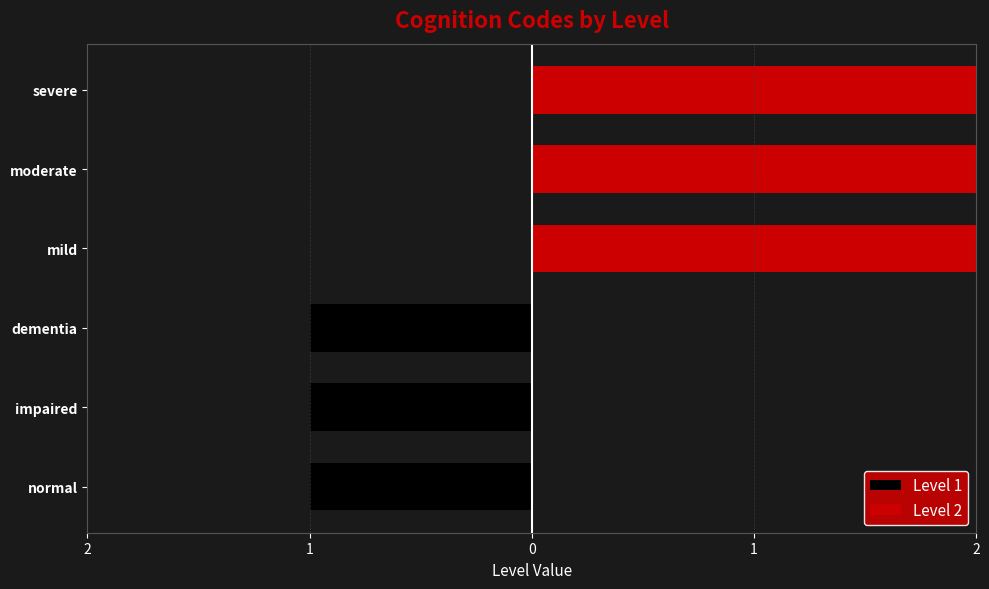

Reading left to right, what are all the values shown in this chart?

normal=1	impaired=1	dementia=1	mild=2	moderate=2	severe=2